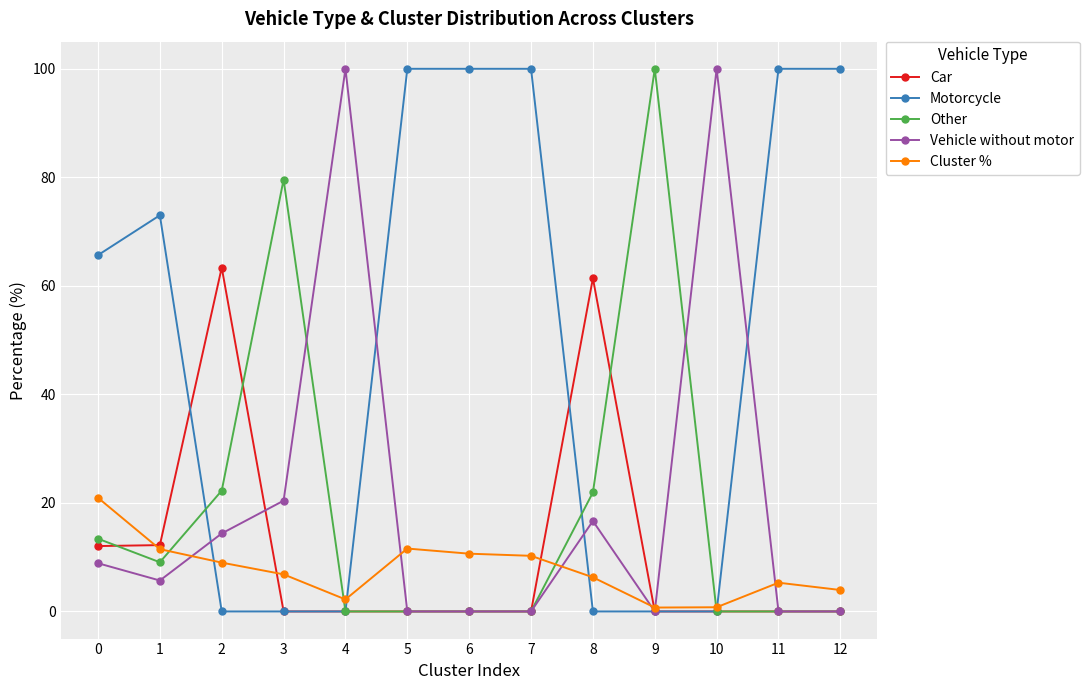

True or false: Car has a value of 0.0 at 10.

True